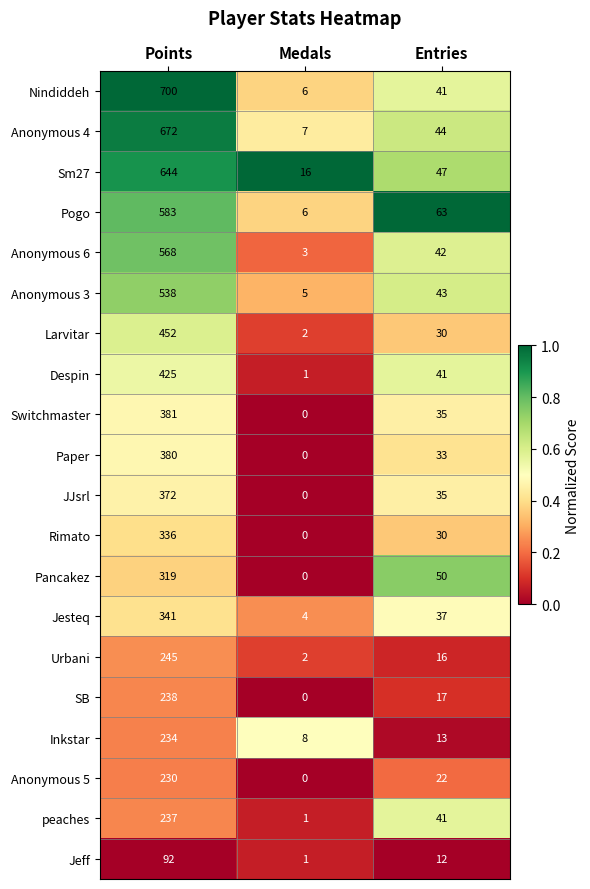

List the series in order of their peak value, highest first.

Nindiddeh, Anonymous 4, Sm27, Pogo, Anonymous 6, Anonymous 3, Larvitar, Despin, Switchmaster, Paper, JJsrl, Jesteq, Rimato, Pancakez, Urbani, SB, peaches, Inkstar, Anonymous 5, Jeff